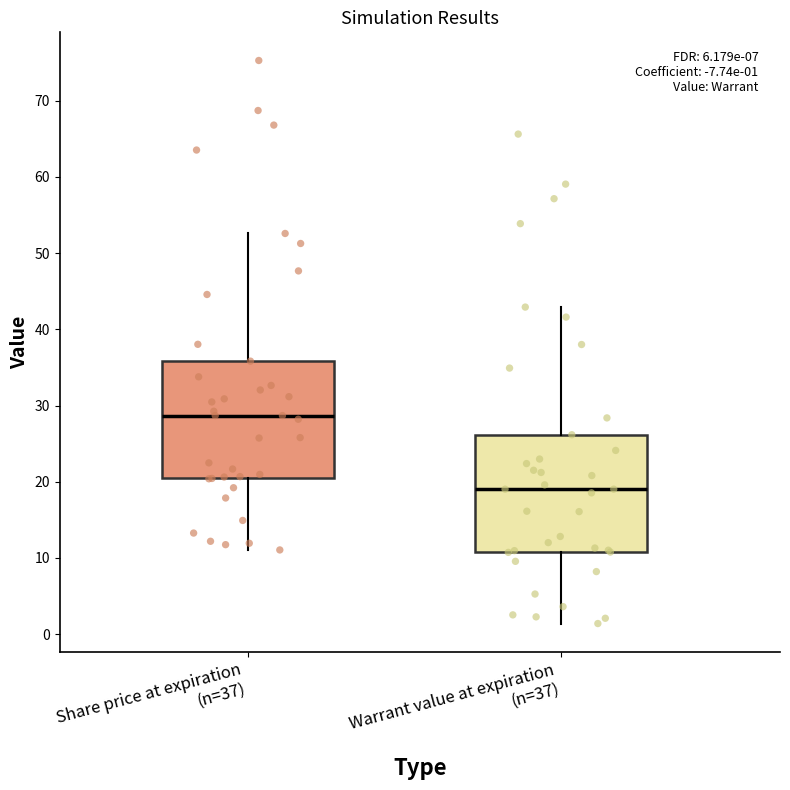

Which box's median line is the highest?

Share price at expiration (n=37)